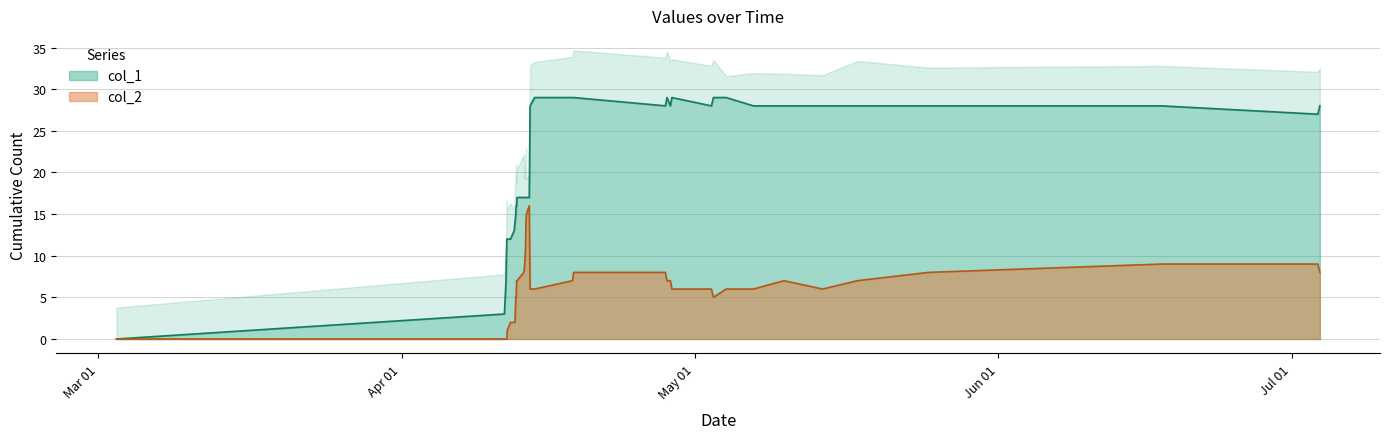

List the labels in order of col_1 value, smallest first.

1646252229, 1649679347, 1649686512, 1649693652, 1649697239, 1649700835, 1649704504, 1649733319, 1649765735, 1649772887, 1649780065, 1649783655, 1649787326, 1649790975, 1649852184, 1649859277, 1649862851, 1649866420, 1649870053, 1649873667, 1649899023, 1656865168, 1649906270, 1651101450, 1651145505, 1651508316, 1651879178, 1652149080, 1652491178, 1652797112, 1653427177, 1655486506, 1656883220, 1649945843, 1650280680, 1650291439, 1651115970, 1651159078, 1651526286, 1651637935